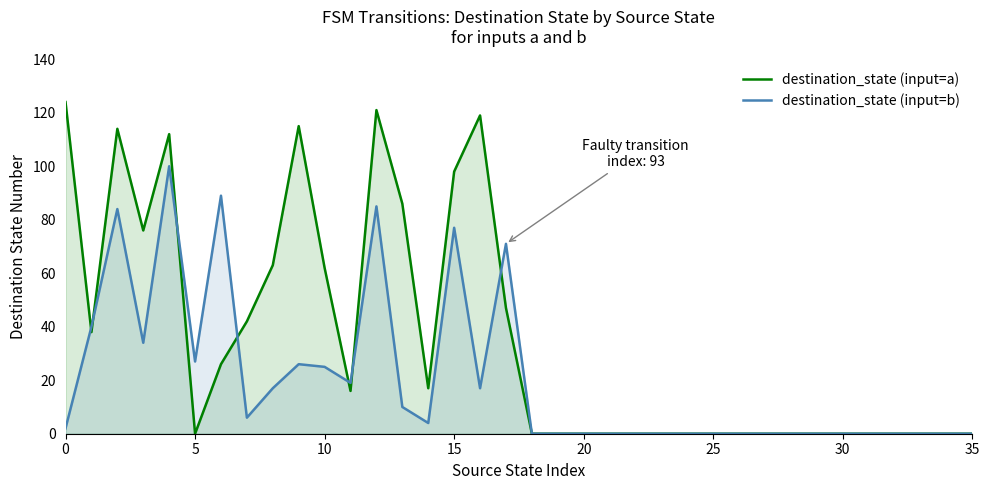

Reading left to right, list all the values displayed in this chart.

destination_state (input=a): 124	38	114	76	112	0	26	42	63	115	62	16	121	86	17	98	119	47	0	0	0	0	0	0	0	0	0	0	0	0	0	0	0	0	0	0
destination_state (input=b): 2	40	84	34	100	27	89	6	17	26	25	19	85	10	4	77	17	71	0	0	0	0	0	0	0	0	0	0	0	0	0	0	0	0	0	0